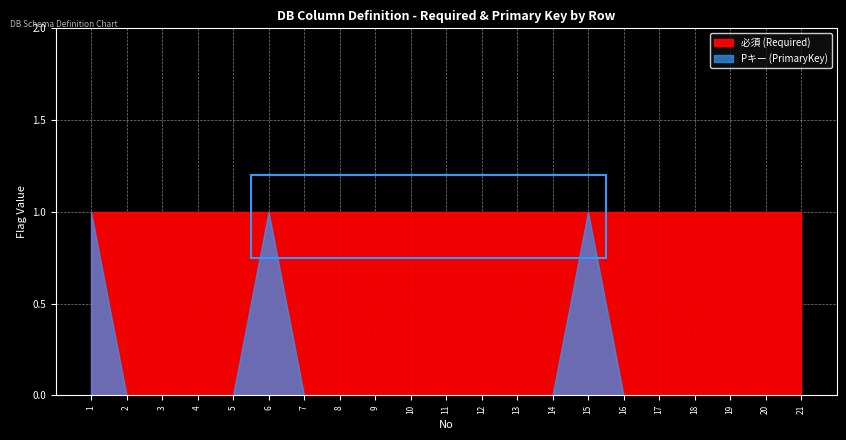

What is the sum of all Pキー values?

3